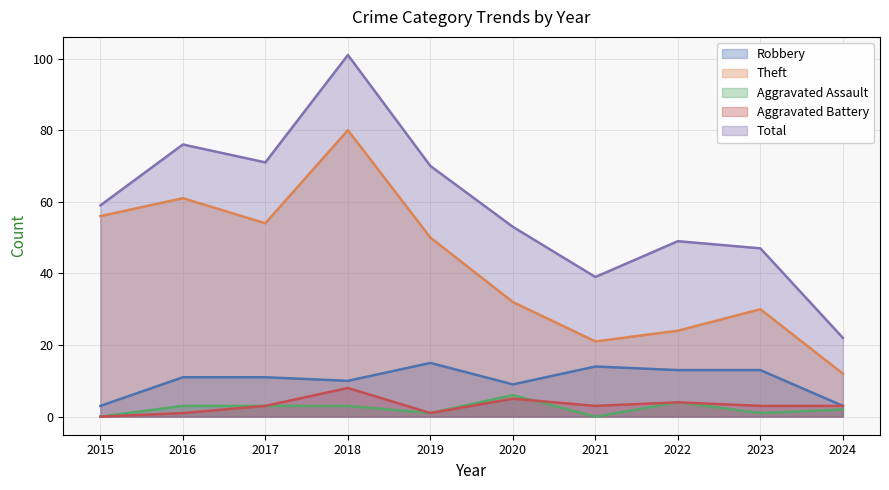

What is the difference between the Total values at 2018 and 2023?

54